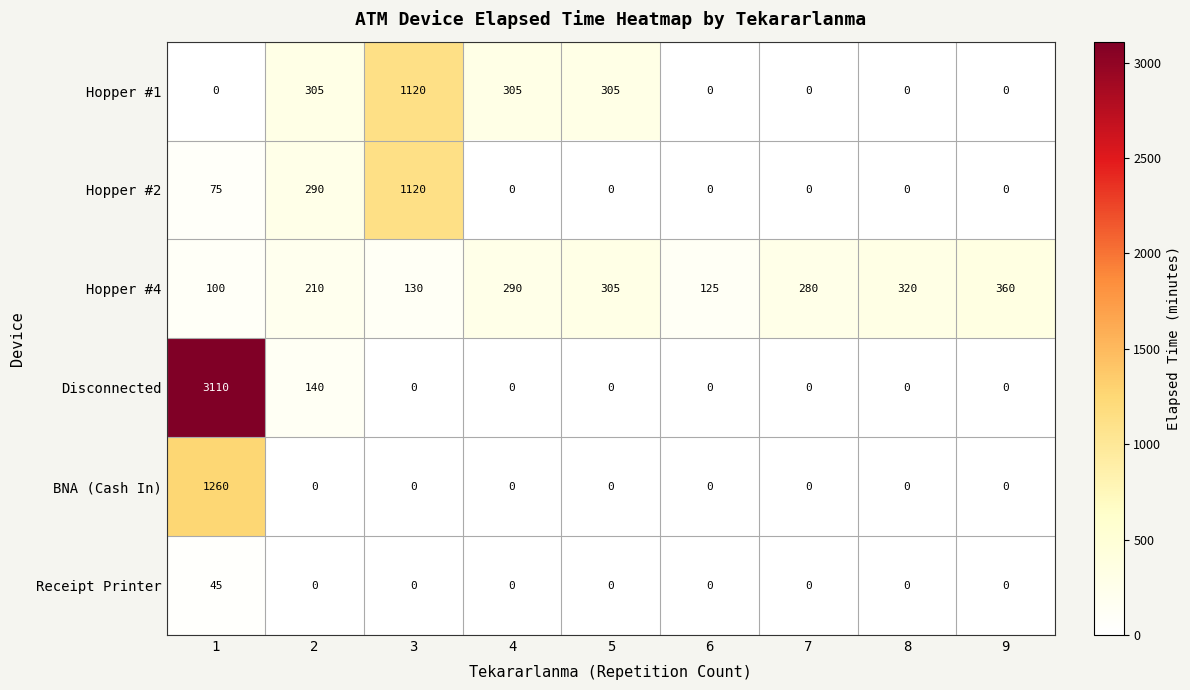

What is the greatest value displayed?

3110